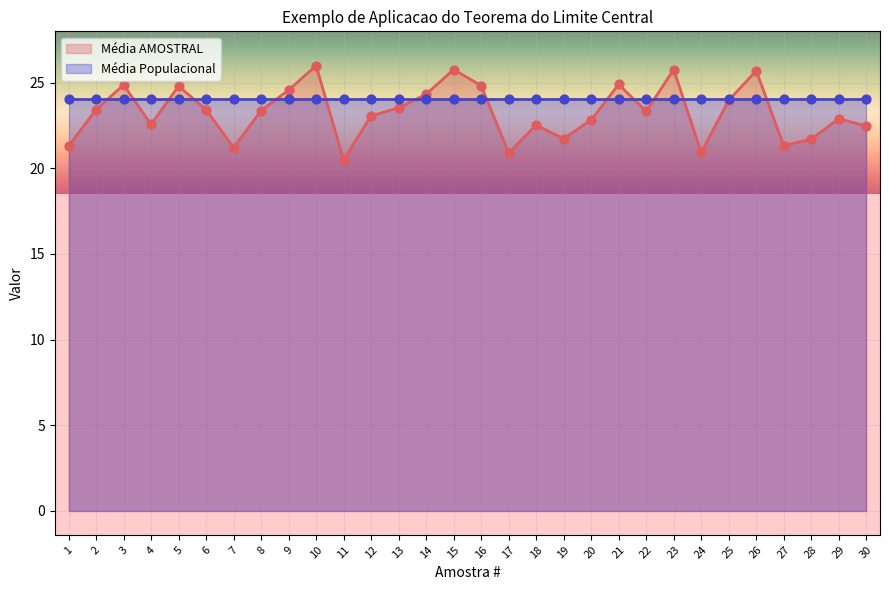

Between 11 and 2, which is larger?

2